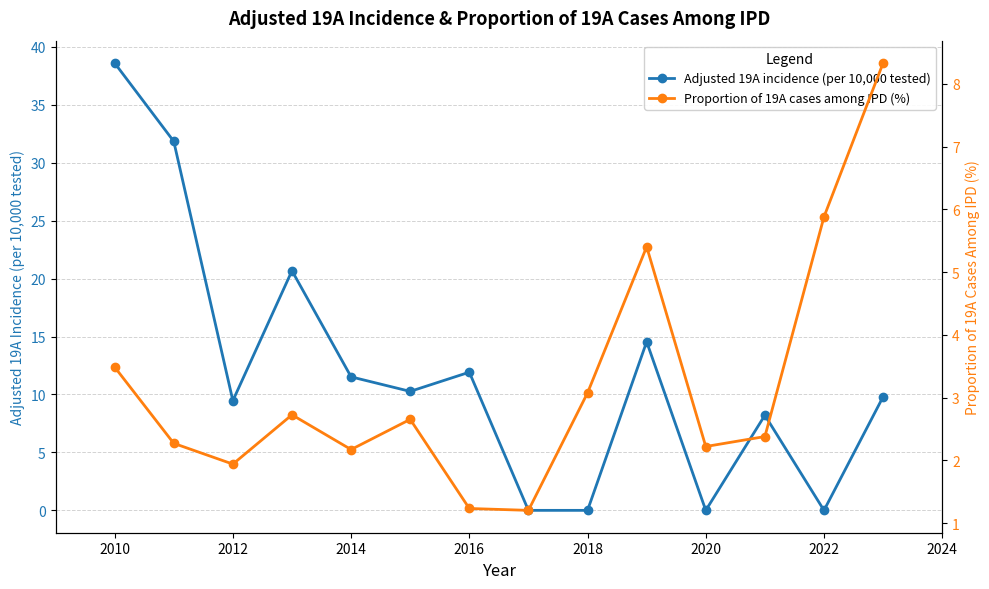

The Adjusted 19A incidence (per 10,000 tested) series shows 0.0 at 2018. True or false?

True